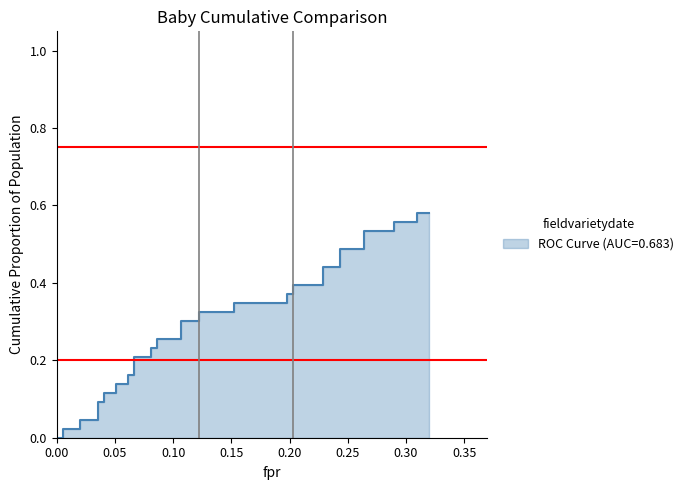

What is the greatest value displayed?

0.6